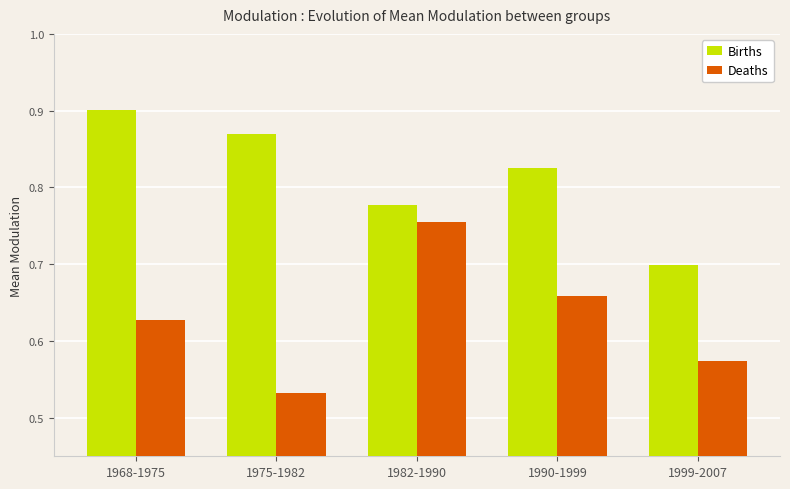

Does the chart contain any negative values?

No